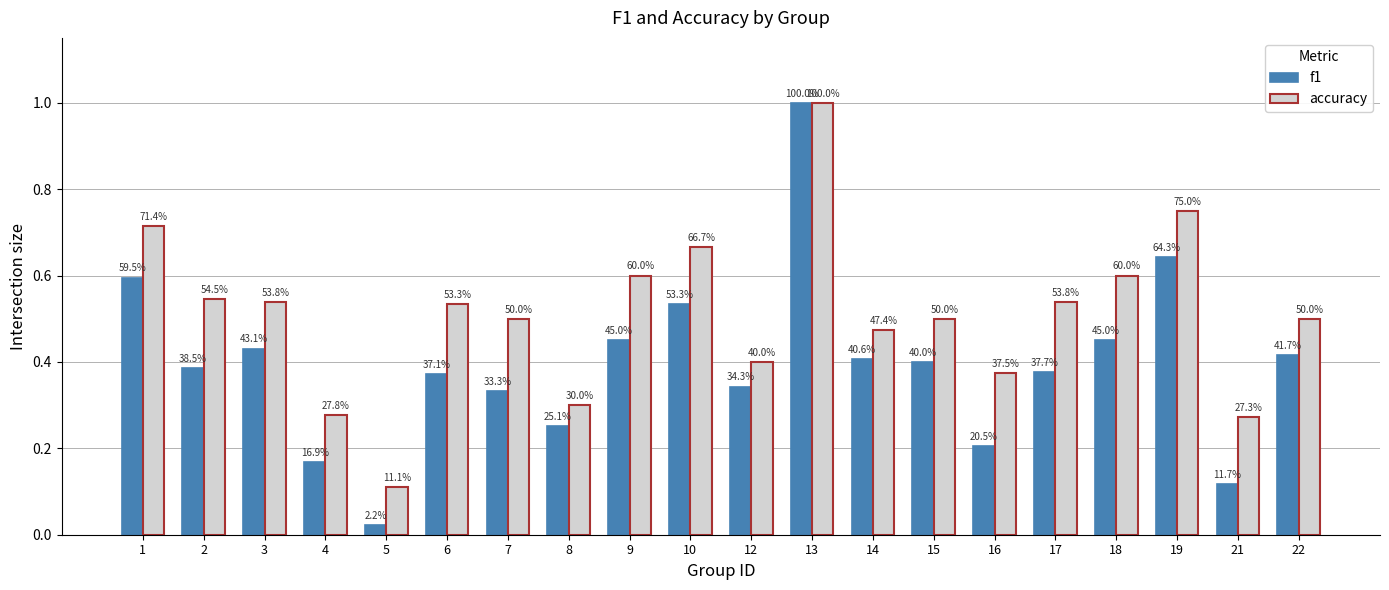

What is the approximate value of f1 at 6?

0.4